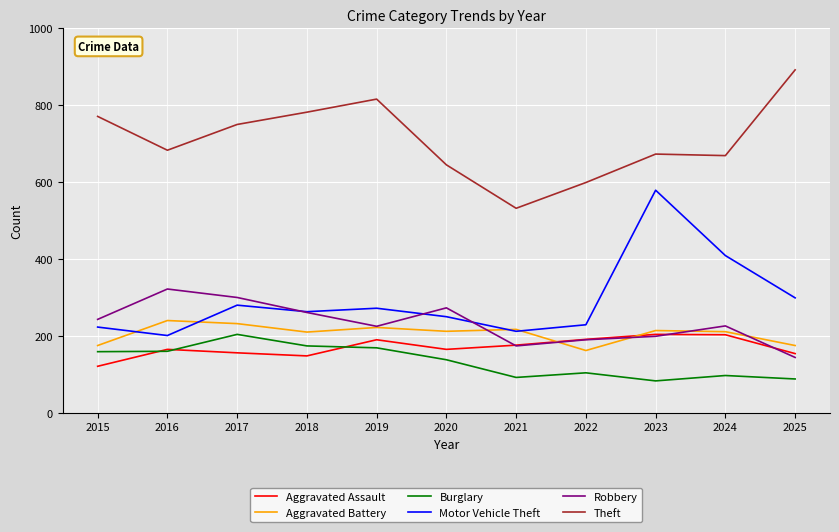

Which series has the largest total across all categories?

Theft